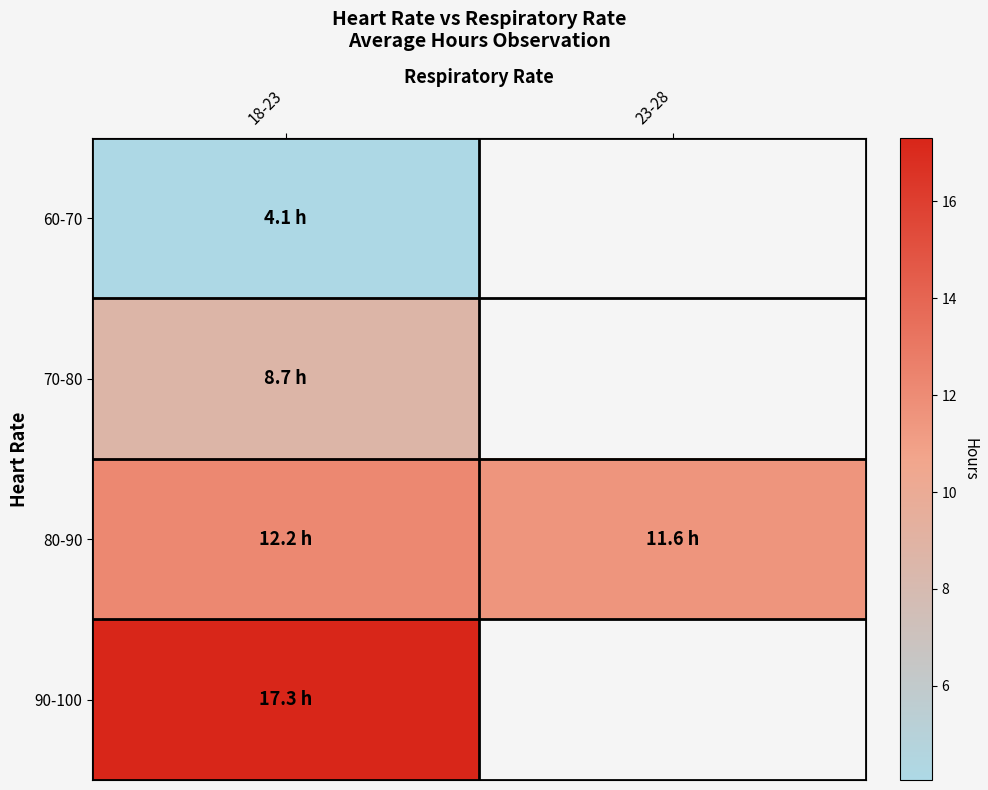

How many data points does each series have?

2